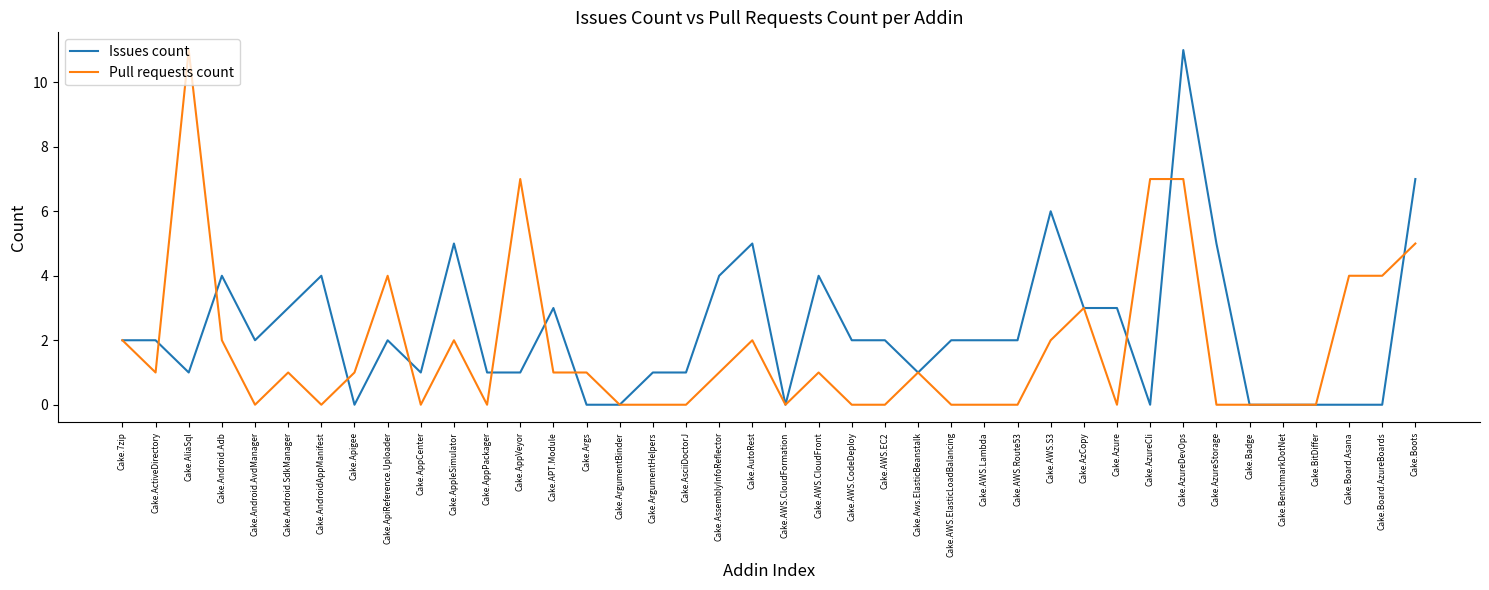

Reading left to right, extract all data points from this chart.

Issues count: Cake.7zip=2	Cake.ActiveDirectory=2	Cake.AliaSql=1	Cake.Android.Adb=4	Cake.Android.AvdManager=2	Cake.Android.SdkManager=3	Cake.AndroidAppManifest=4	Cake.Apigee=0	Cake.ApiReference.Uploader=2	Cake.AppCenter=1	Cake.AppleSimulator=5	Cake.AppPackager=1	Cake.AppVeyor=1	Cake.APT.Module=3	Cake.Args=0	Cake.ArgumentBinder=0	Cake.ArgumentHelpers=1	Cake.AsciiDoctorJ=1	Cake.AssemblyInfoReflector=4	Cake.AutoRest=5	Cake.AWS.CloudFormation=0	Cake.AWS.CloudFront=4	Cake.AWS.CodeDeploy=2	Cake.AWS.EC2=2	Cake.Aws.ElasticBeanstalk=1	Cake.AWS.ElasticLoadBalancing=2	Cake.AWS.Lambda=2	Cake.AWS.Route53=2	Cake.AWS.S3=6	Cake.AzCopy=3	Cake.Azure=3	Cake.AzureCli=0	Cake.AzureDevOps=11	Cake.AzureStorage=5	Cake.Badge=0	Cake.BenchmarkDotNet=0	Cake.BitDiffer=0	Cake.Board.Asana=0	Cake.Board.AzureBoards=0	Cake.Boots=7
Pull requests count: Cake.7zip=2	Cake.ActiveDirectory=1	Cake.AliaSql=11	Cake.Android.Adb=2	Cake.Android.AvdManager=0	Cake.Android.SdkManager=1	Cake.AndroidAppManifest=0	Cake.Apigee=1	Cake.ApiReference.Uploader=4	Cake.AppCenter=0	Cake.AppleSimulator=2	Cake.AppPackager=0	Cake.AppVeyor=7	Cake.APT.Module=1	Cake.Args=1	Cake.ArgumentBinder=0	Cake.ArgumentHelpers=0	Cake.AsciiDoctorJ=0	Cake.AssemblyInfoReflector=1	Cake.AutoRest=2	Cake.AWS.CloudFormation=0	Cake.AWS.CloudFront=1	Cake.AWS.CodeDeploy=0	Cake.AWS.EC2=0	Cake.Aws.ElasticBeanstalk=1	Cake.AWS.ElasticLoadBalancing=0	Cake.AWS.Lambda=0	Cake.AWS.Route53=0	Cake.AWS.S3=2	Cake.AzCopy=3	Cake.Azure=0	Cake.AzureCli=7	Cake.AzureDevOps=7	Cake.AzureStorage=0	Cake.Badge=0	Cake.BenchmarkDotNet=0	Cake.BitDiffer=0	Cake.Board.Asana=4	Cake.Board.AzureBoards=4	Cake.Boots=5